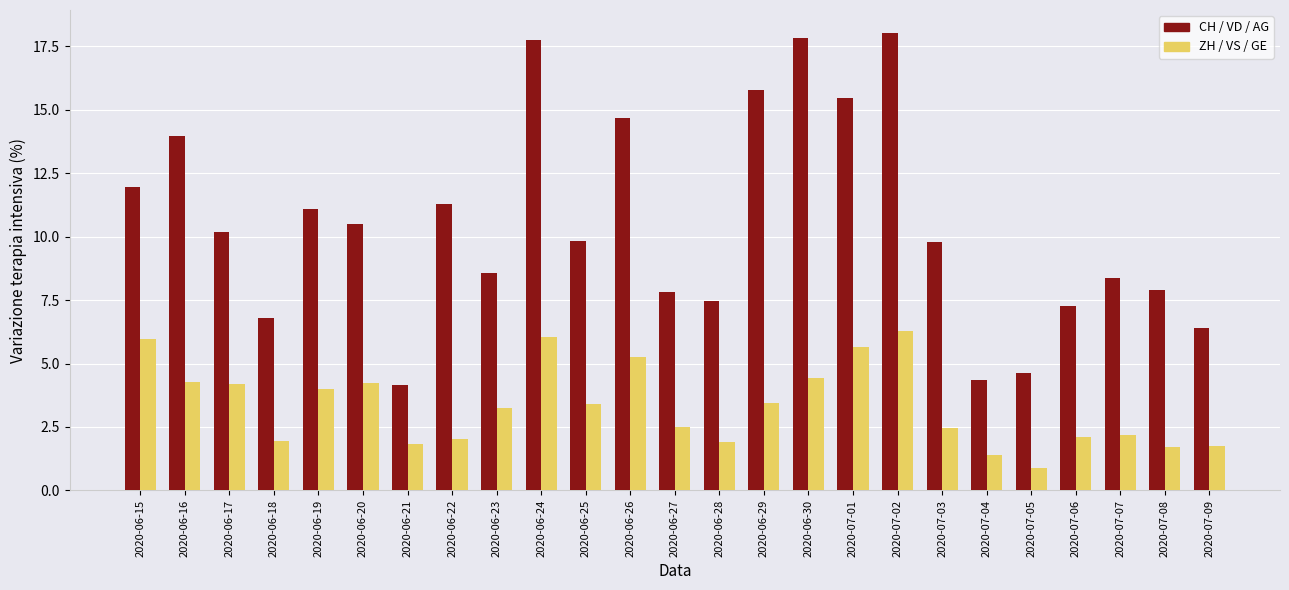

How many bars are there in total?

50